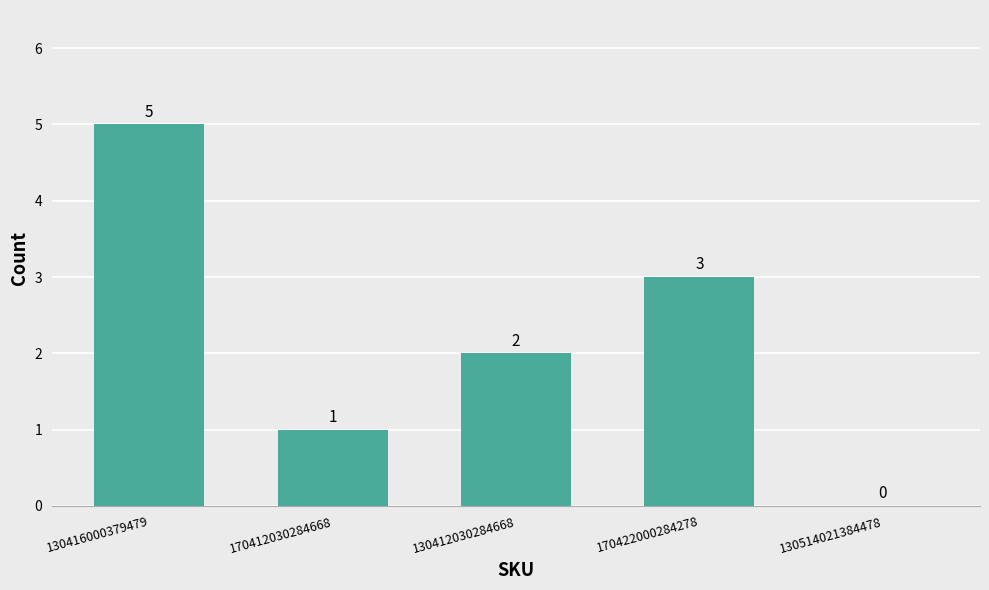

The value at 170422000284278 is 2. True or false?

False